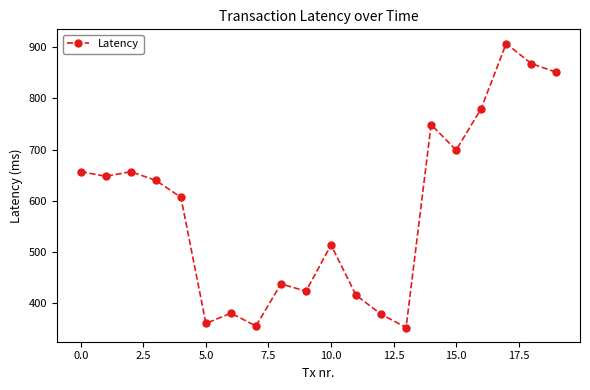

What is the value of the 7th point from the left?

381